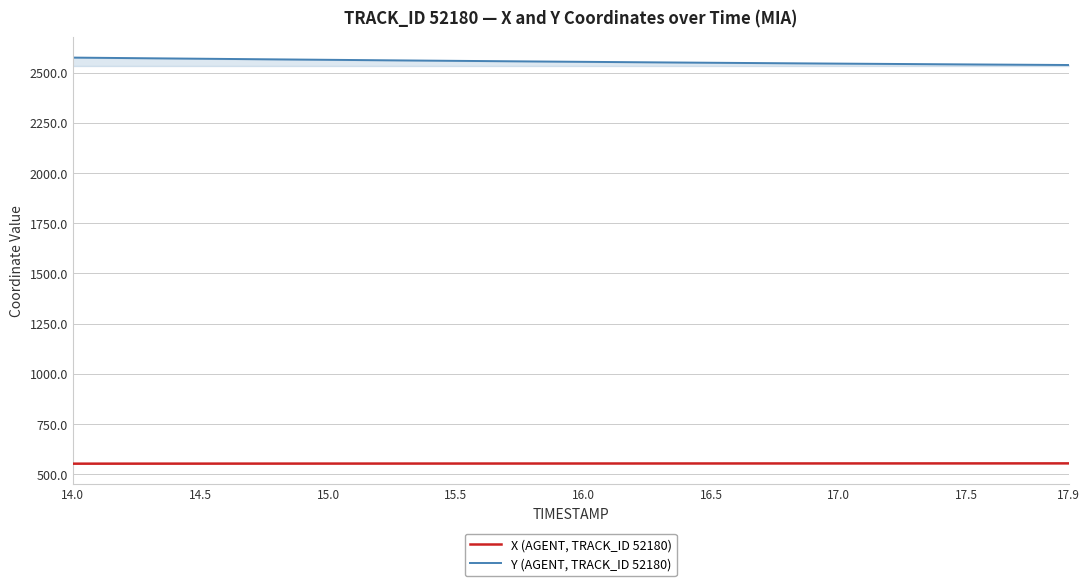

Which series has the largest total across all categories?

Y (AGENT, TRACK_ID 52180)